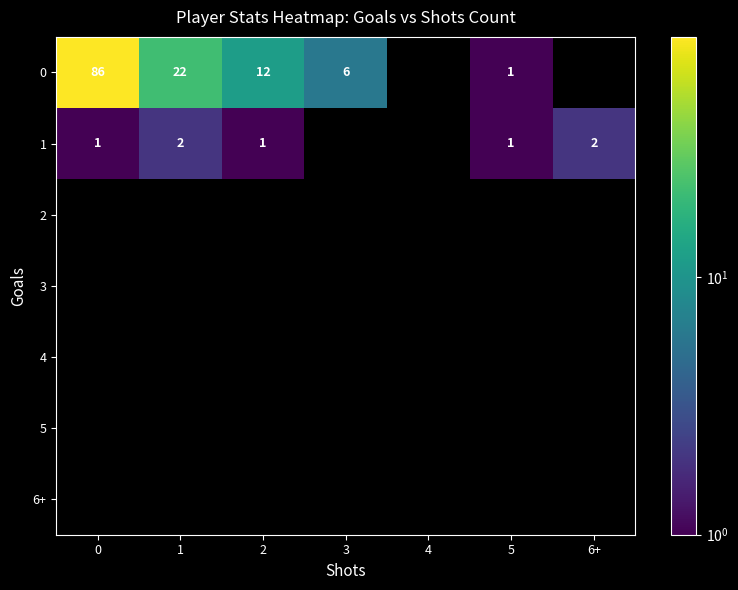

Is it true that 1 equals 1 at 1?

False